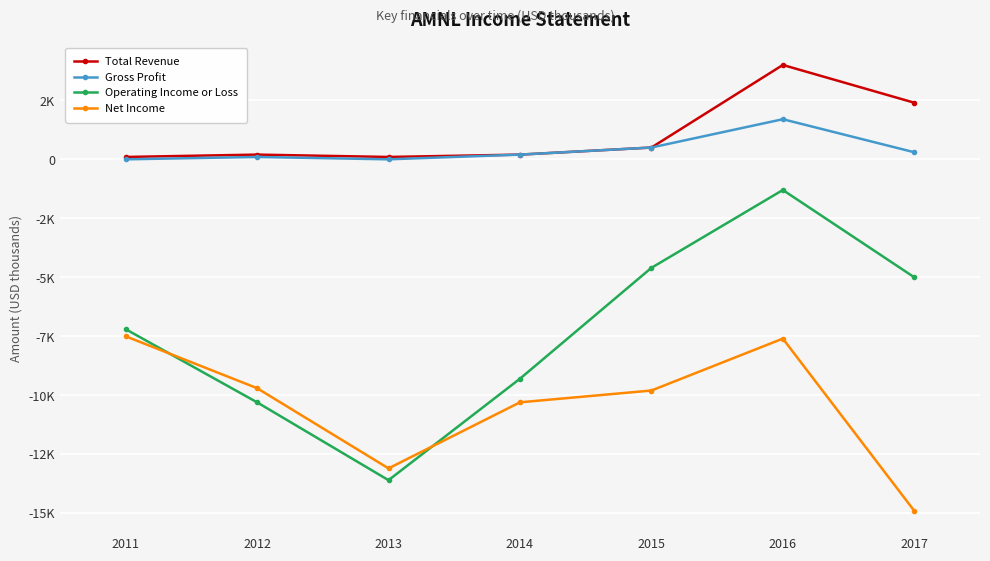

What is the value of the Gross Profit point at the 6th from the left?

1700